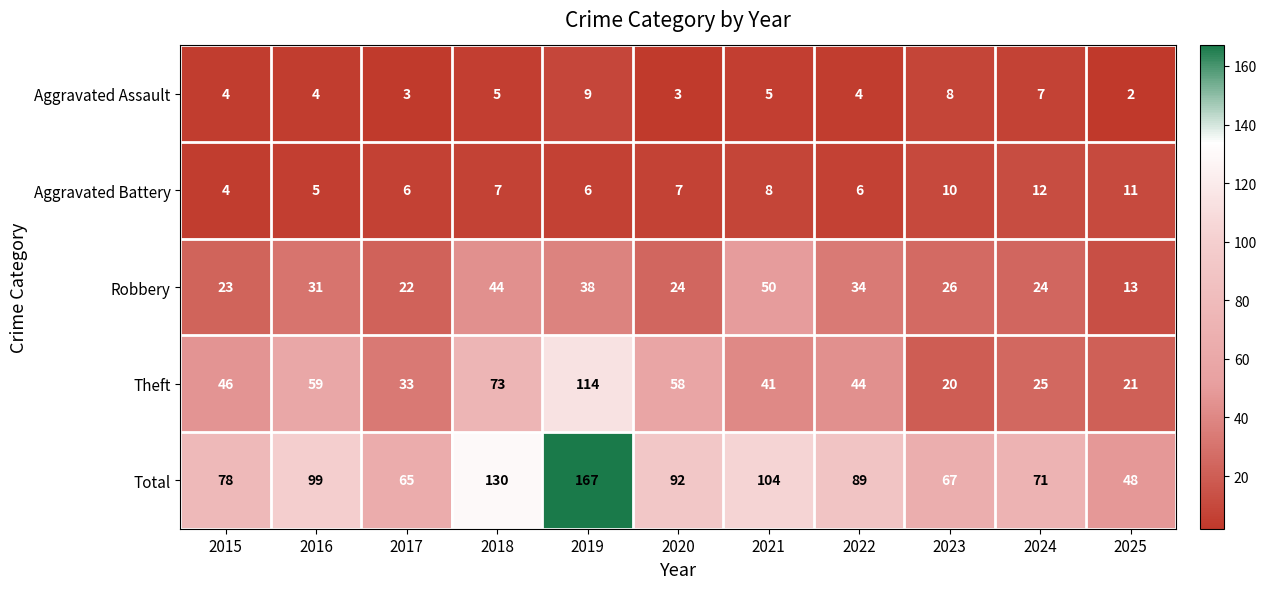

What is the sum of all Aggravated Assault values?

54